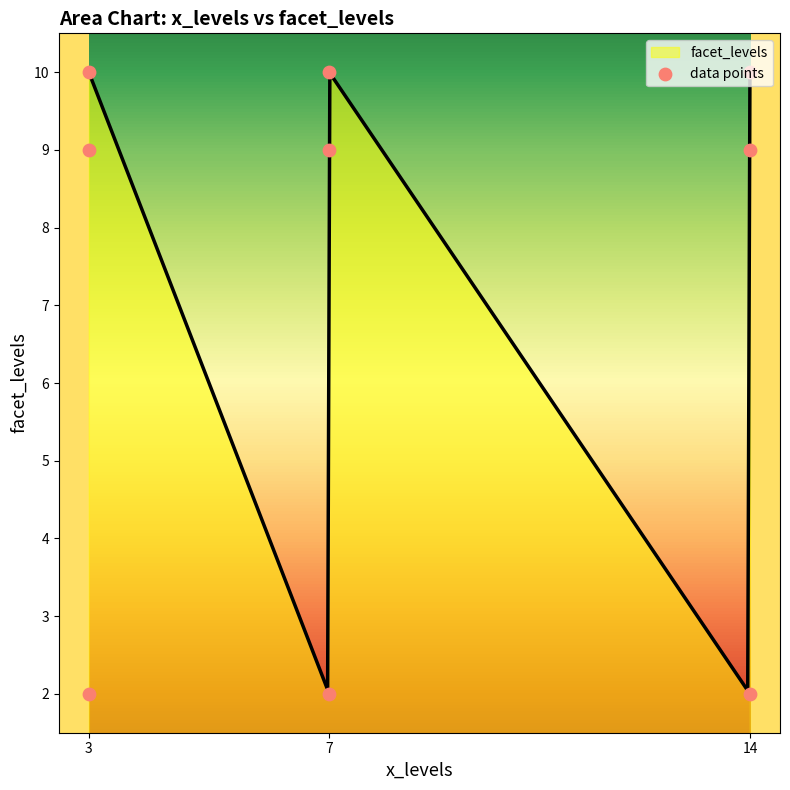

What is the minimum value for facet_levels?

2.0